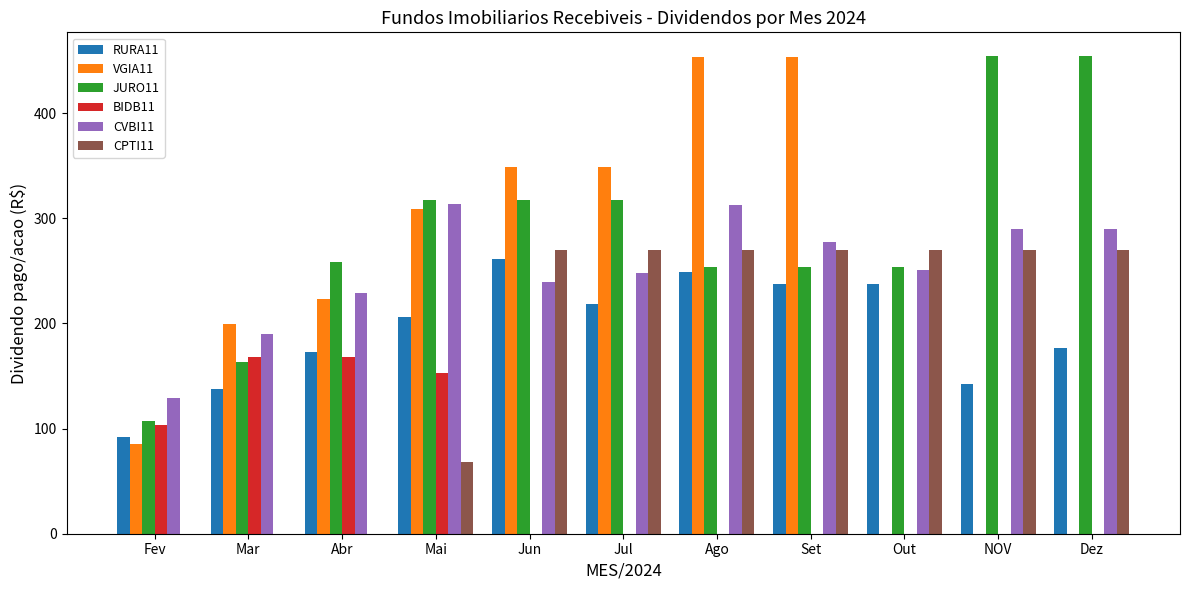

What is the sum of the JURO11 values at NOV and Set?

708.0